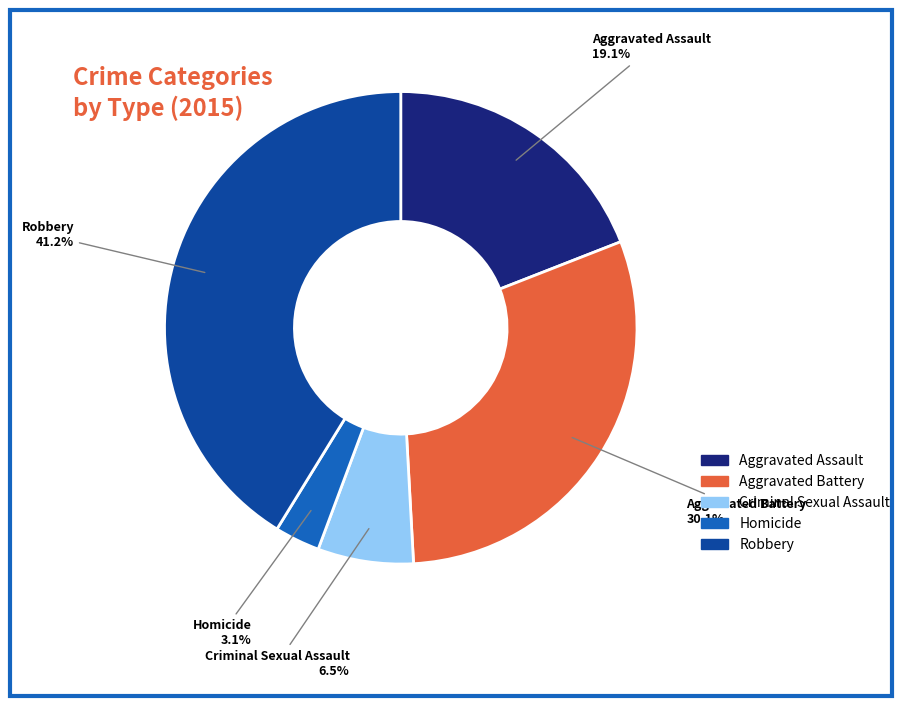

Rank the categories by value from lowest to highest.

Homicide, Criminal Sexual Assault, Aggravated Assault, Aggravated Battery, Robbery